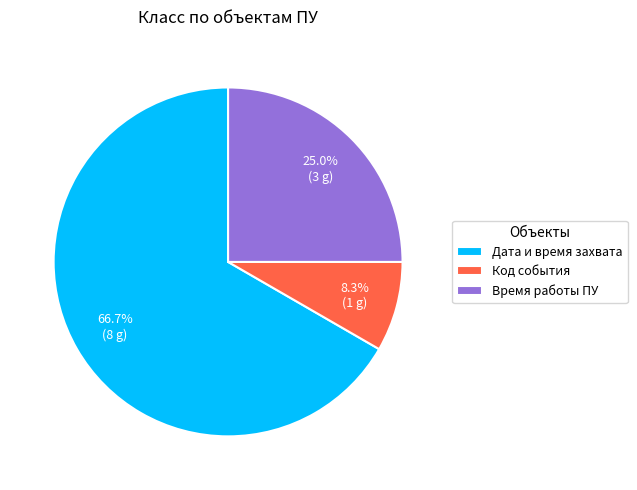

Which category has the smallest portion of the pie?

Код события